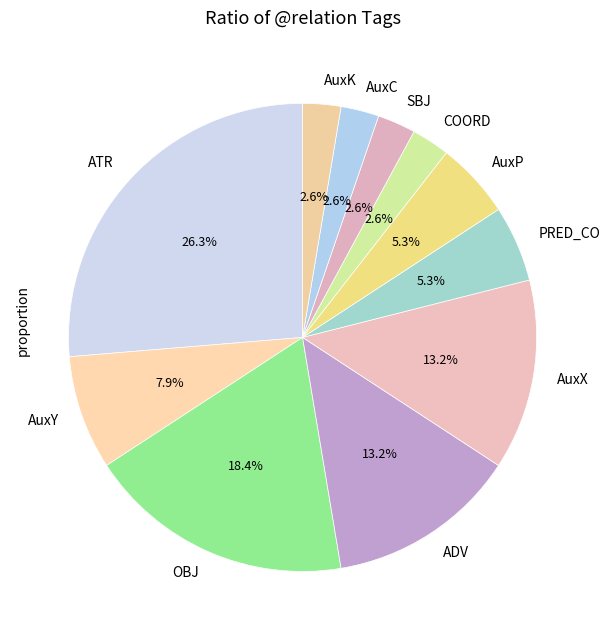

Does any single category account for the majority?

No